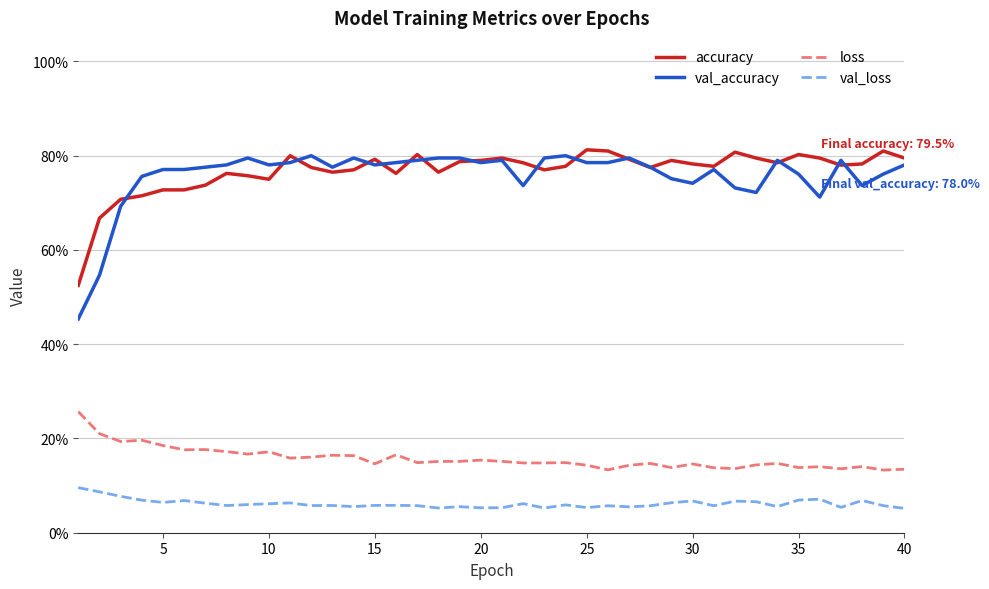

What are all the series names shown in the legend?

accuracy, val_accuracy, loss, val_loss